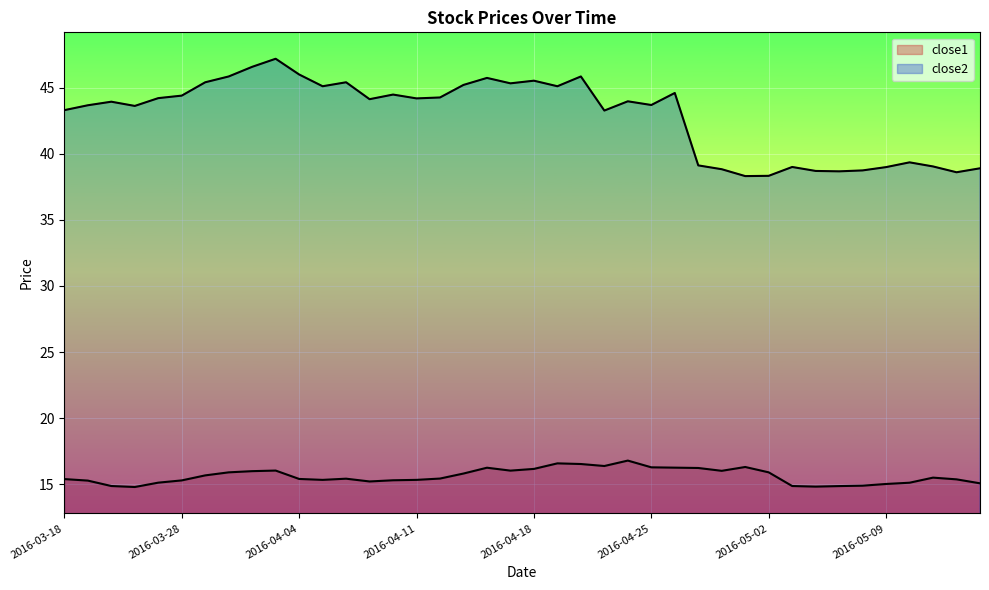

Reading right to left, transcribe all the data shown in this chart.

close1: 2016-05-13=15.1	2016-05-12=15.4	2016-05-11=15.5	2016-05-10=15.1	2016-05-09=15.0	2016-05-06=14.9	2016-05-05=14.9	2016-05-04=14.8	2016-05-03=14.9	2016-05-02=15.9	2016-04-29=16.3	2016-04-28=16.0	2016-04-27=16.2	2016-04-26=16.2	2016-04-25=16.3	2016-04-22=16.8	2016-04-21=16.4	2016-04-20=16.5	2016-04-19=16.6	2016-04-18=16.2	2016-04-15=16.0	2016-04-14=16.2	2016-04-13=15.8	2016-04-12=15.4	2016-04-11=15.3	2016-04-08=15.3	2016-04-07=15.2	2016-04-06=15.4	2016-04-05=15.3	2016-04-04=15.4	2016-04-01=16.0	2016-03-31=16.0	2016-03-30=15.9	2016-03-29=15.7	2016-03-28=15.3	2016-03-24=15.1	2016-03-23=14.8	2016-03-22=14.9	2016-03-21=15.3	2016-03-18=15.4
close2: 2016-05-13=38.9	2016-05-12=38.6	2016-05-11=39.0	2016-05-10=39.4	2016-05-09=39.0	2016-05-06=38.7	2016-05-05=38.7	2016-05-04=38.7	2016-05-03=39.0	2016-05-02=38.3	2016-04-29=38.3	2016-04-28=38.8	2016-04-27=39.1	2016-04-26=44.6	2016-04-25=43.7	2016-04-22=44.0	2016-04-21=43.3	2016-04-20=45.9	2016-04-19=45.1	2016-04-18=45.5	2016-04-15=45.3	2016-04-14=45.7	2016-04-13=45.2	2016-04-12=44.3	2016-04-11=44.2	2016-04-08=44.5	2016-04-07=44.1	2016-04-06=45.4	2016-04-05=45.1	2016-04-04=46.0	2016-04-01=47.2	2016-03-31=46.6	2016-03-30=45.9	2016-03-29=45.4	2016-03-28=44.4	2016-03-24=44.2	2016-03-23=43.6	2016-03-22=43.9	2016-03-21=43.7	2016-03-18=43.3